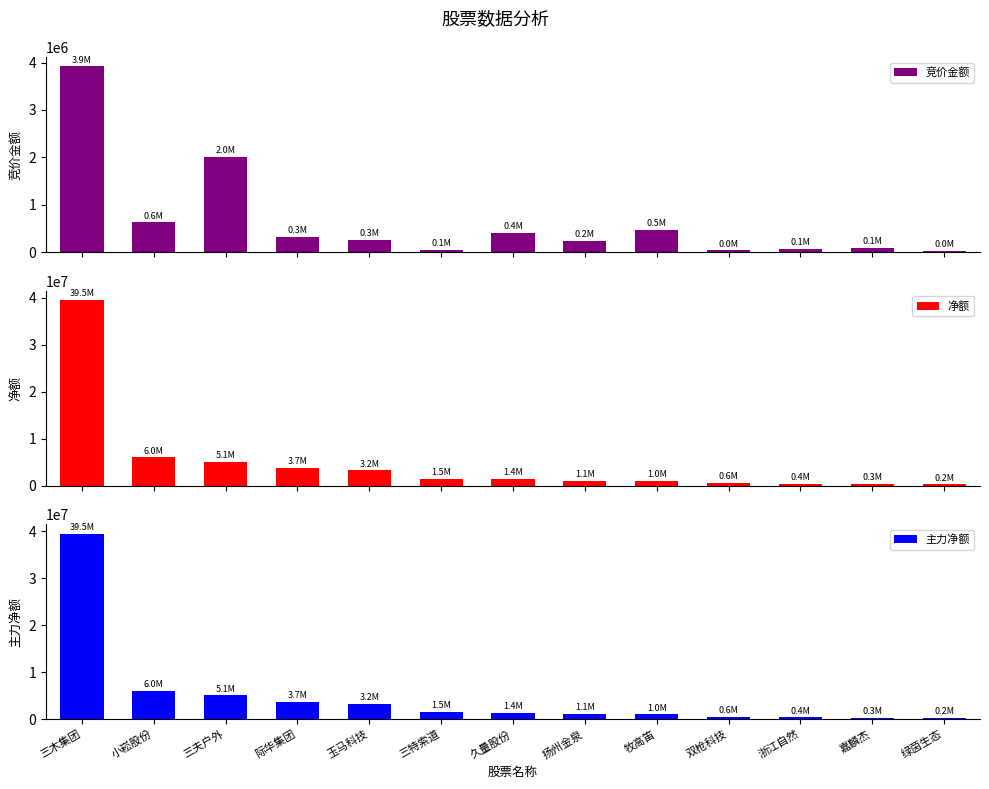

How many bars are there in total?

39